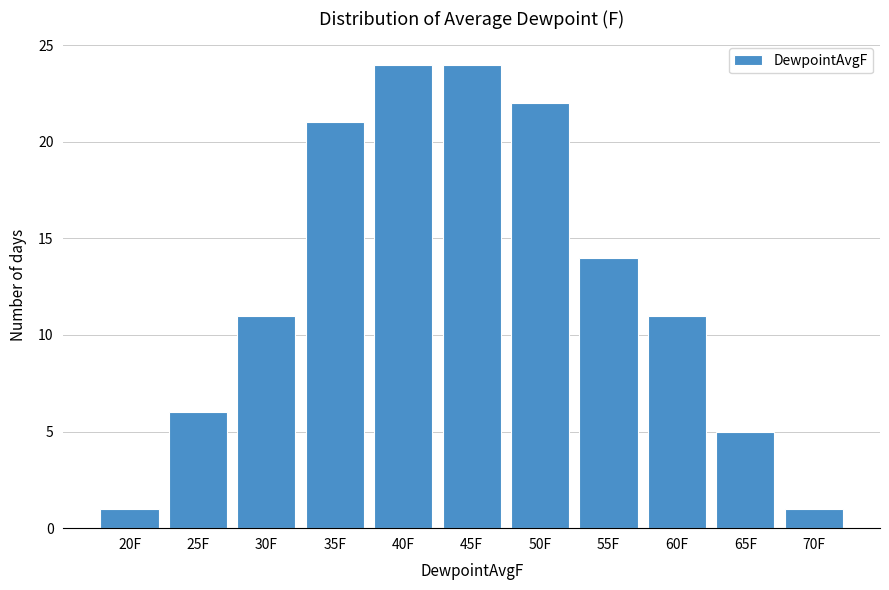

Reading left to right, transcribe all the data shown in this chart.

1	6	11	21	24	24	22	14	11	5	1